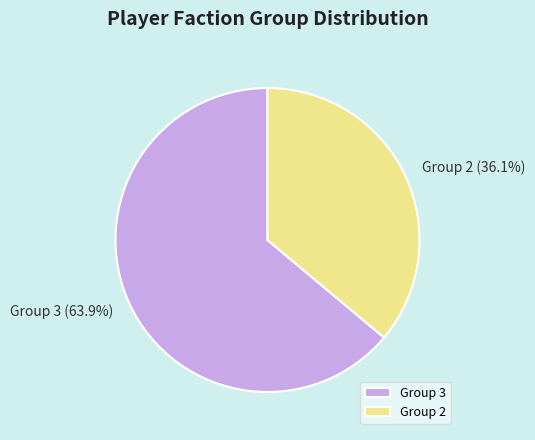

Which category has the biggest portion of the pie?

Group 3